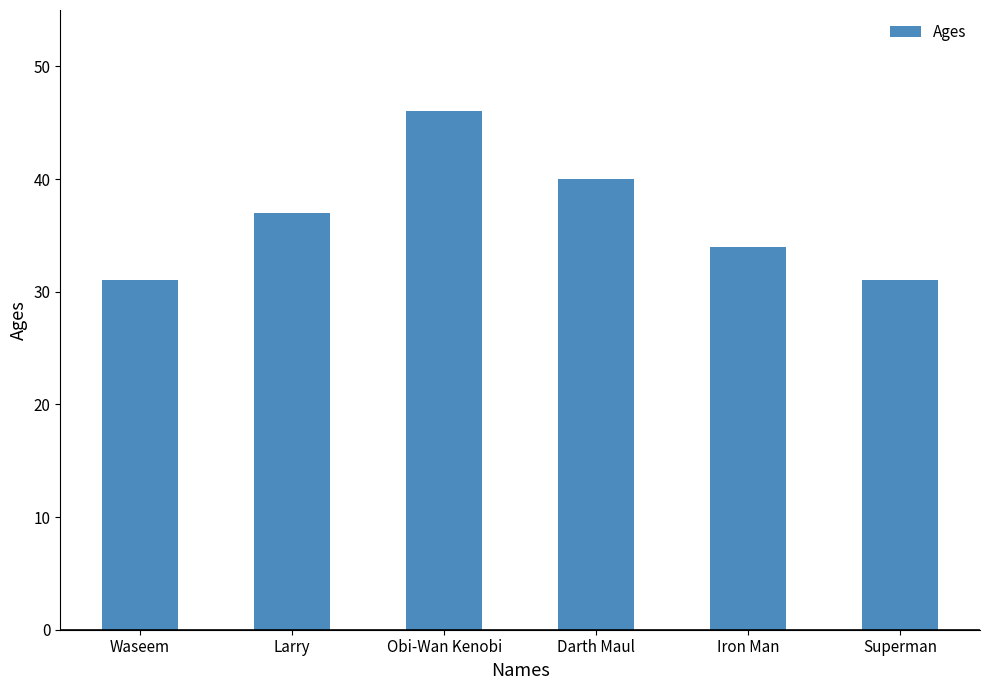

The value at Darth Maul is 40. True or false?

True